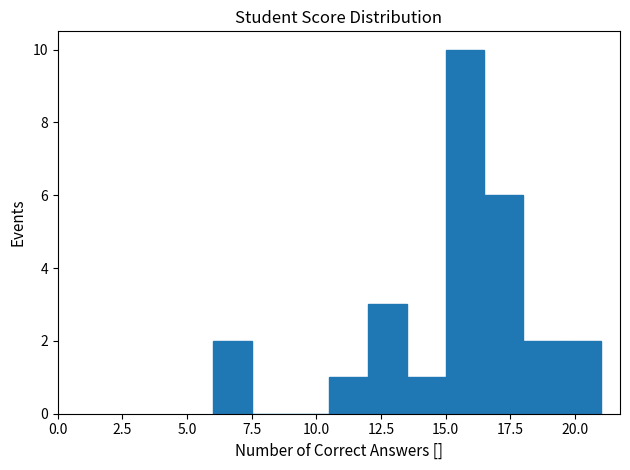

Around what value on the x-axis is the tallest bar? Give the approximate position of its centre, as read against the axis.

16.0